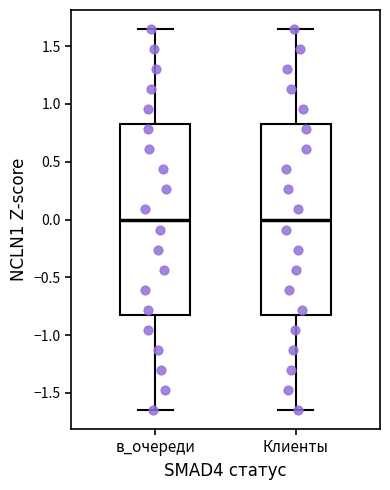

Reading left to right, transcribe this box plot: for each box, give where its median line is, the range the box spans, and where its two whiskers end, as read against the y-axis. The values are not printed on the chart, so give them approximately, as read against the axis.

в_очереди: median 0.00, box -0.80 to 0.80, whiskers -1.65 to 1.65
Клиенты: median 0.00, box -0.80 to 0.80, whiskers -1.65 to 1.65